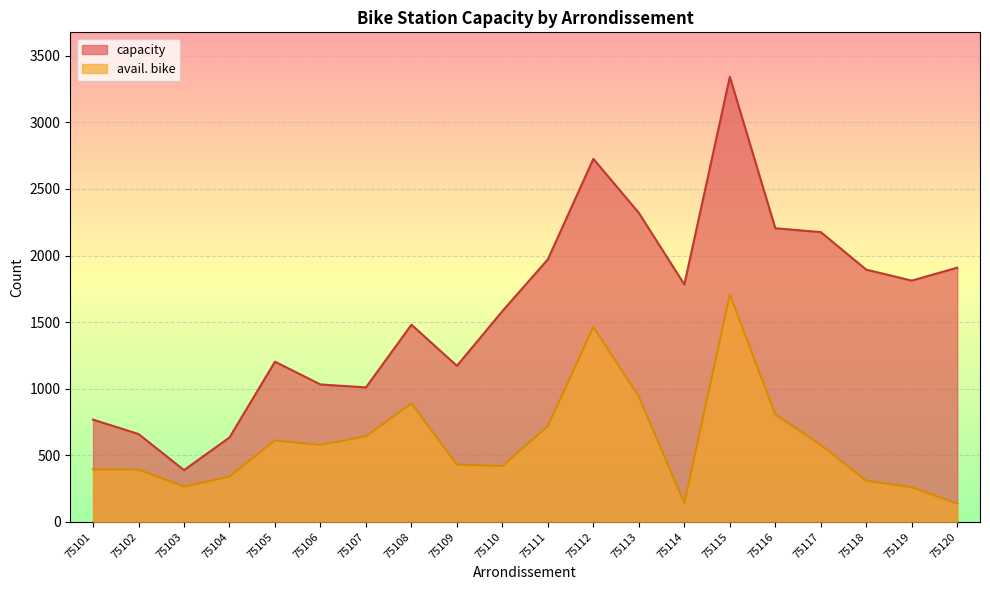

Read the avail. bike value at 75114.

141